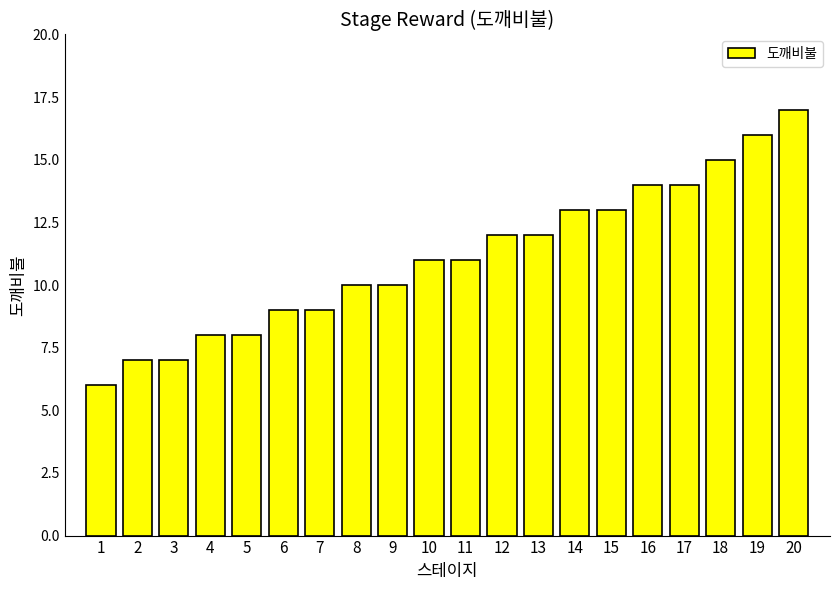

What is the greatest value displayed?

17